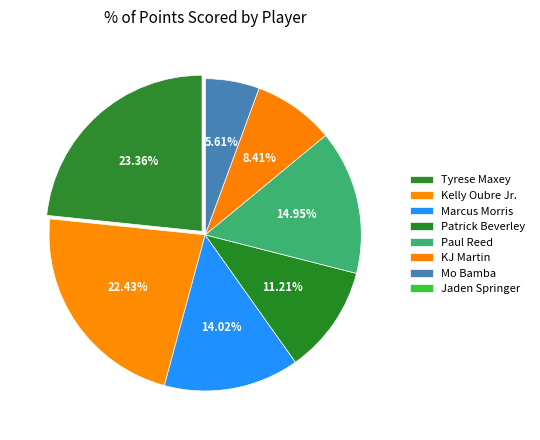

Does any single category account for the majority?

No